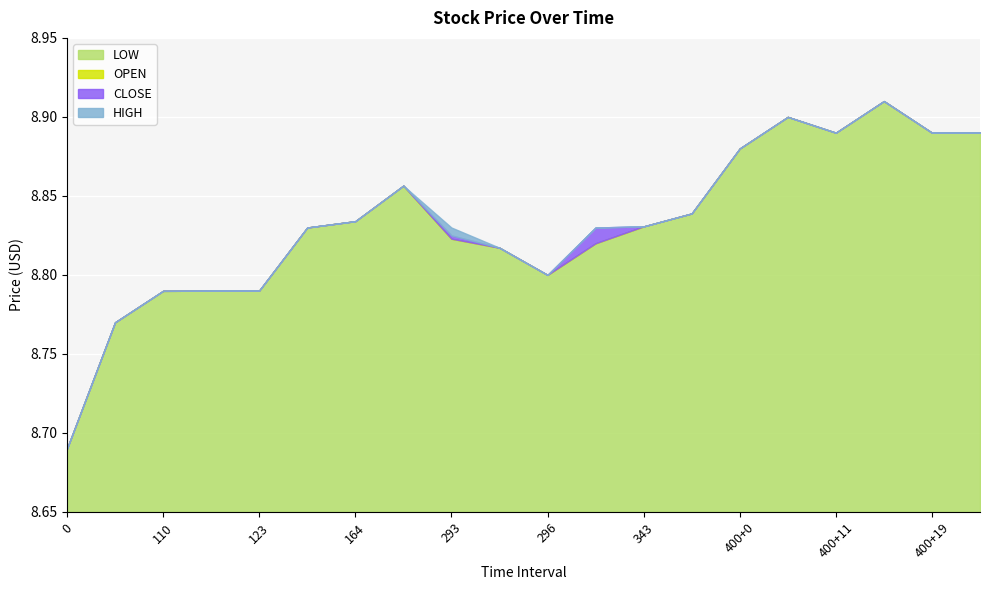

True or false: HIGH has a value of 8.9 at 400+22.

True